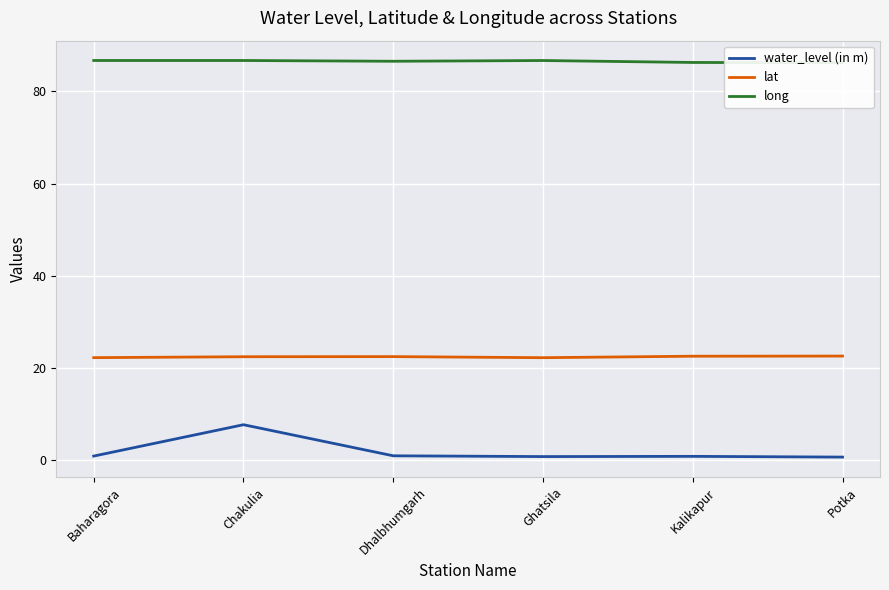

What is the minimum value shown in the chart?

0.7